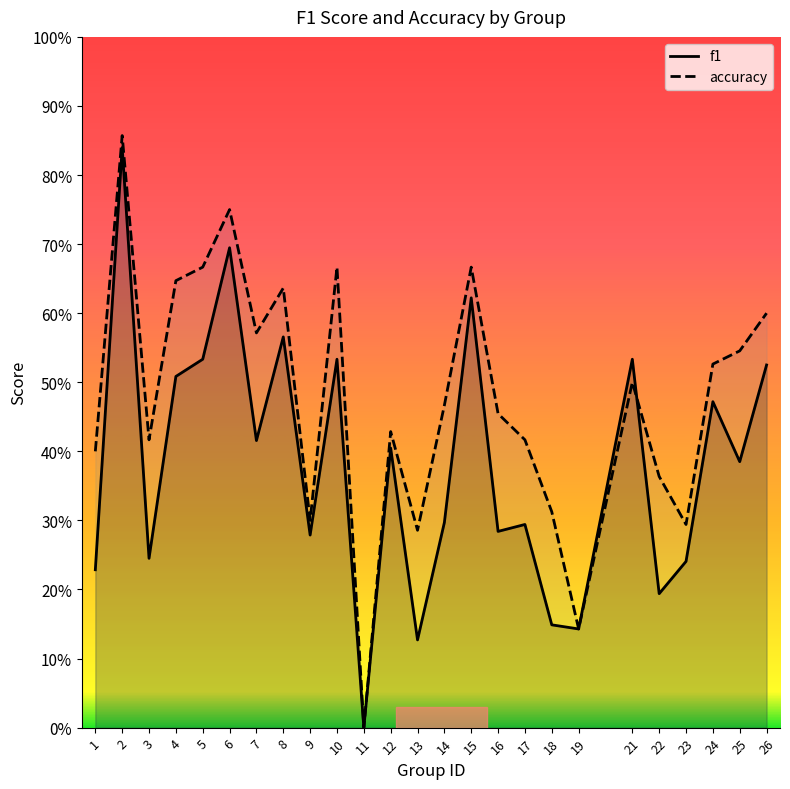

Does the chart display data point markers on the line(s)?

No